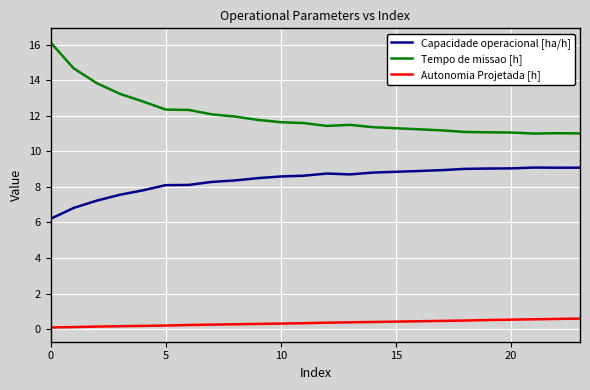

What is the difference between the maximum and minimum values in the Capacidade operacional [ha/h] series?

2.9